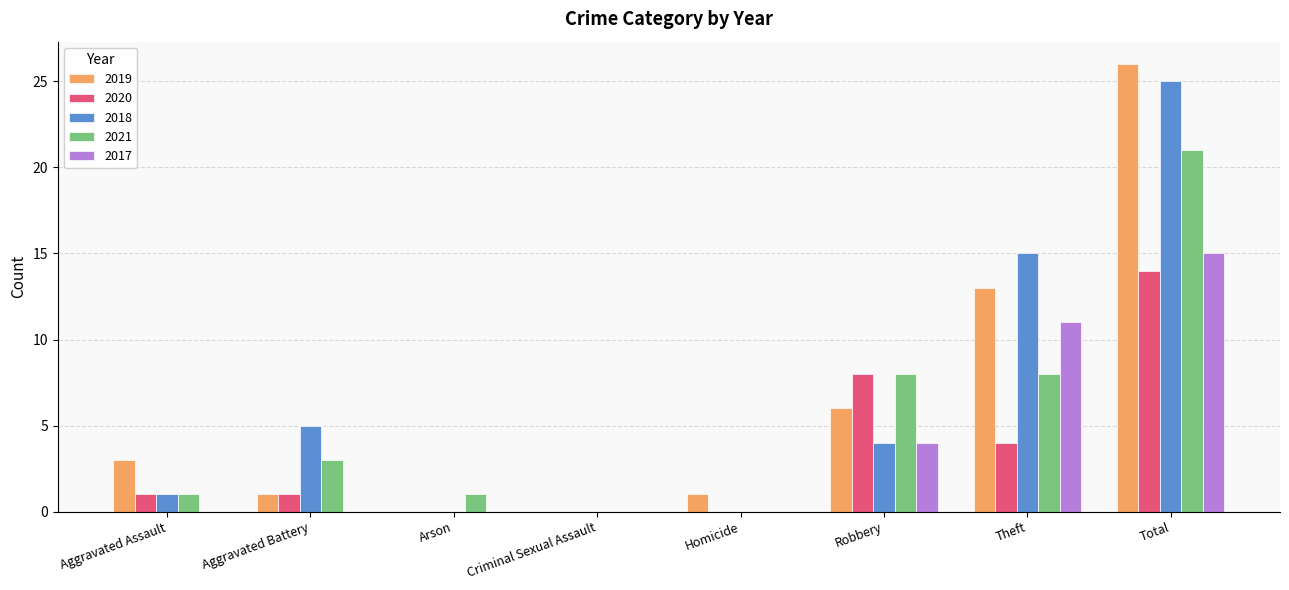

Reading left to right, what are all the values shown in this chart?

2019: 3	1	0	0	1	6	13	26
2020: 1	1	0	0	0	8	4	14
2018: 1	5	0	0	0	4	15	25
2021: 1	3	1	0	0	8	8	21
2017: 0	0	0	0	0	4	11	15